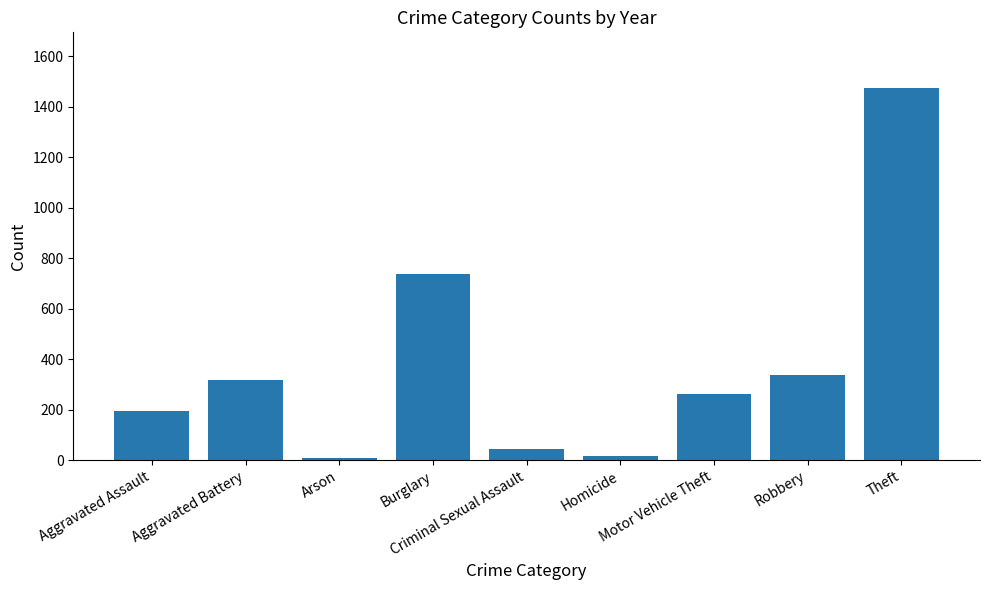

What is the maximum value shown in the chart?

1474